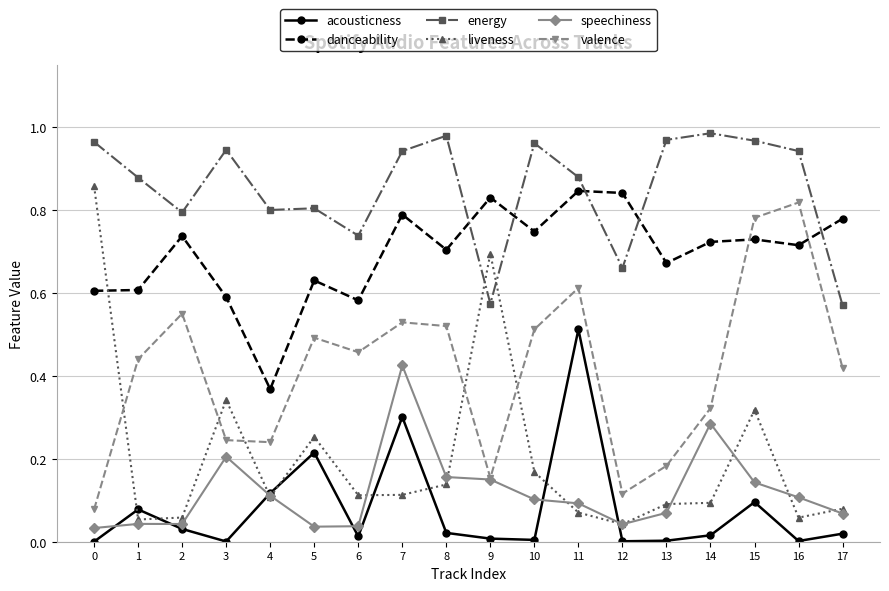

True or false: speechiness and liveness intersect in this chart.

True